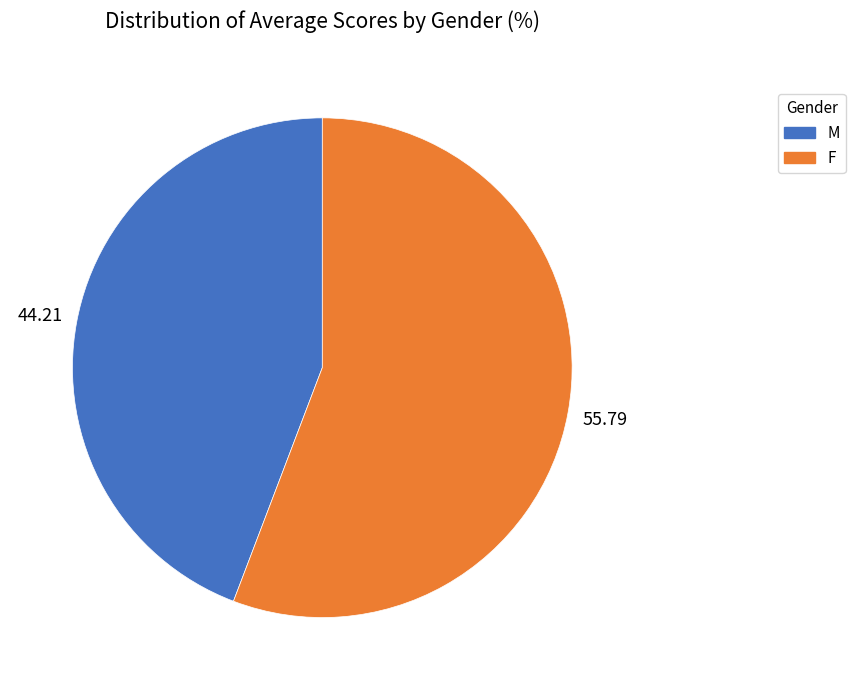

Rank the categories by value from lowest to highest.

M, F